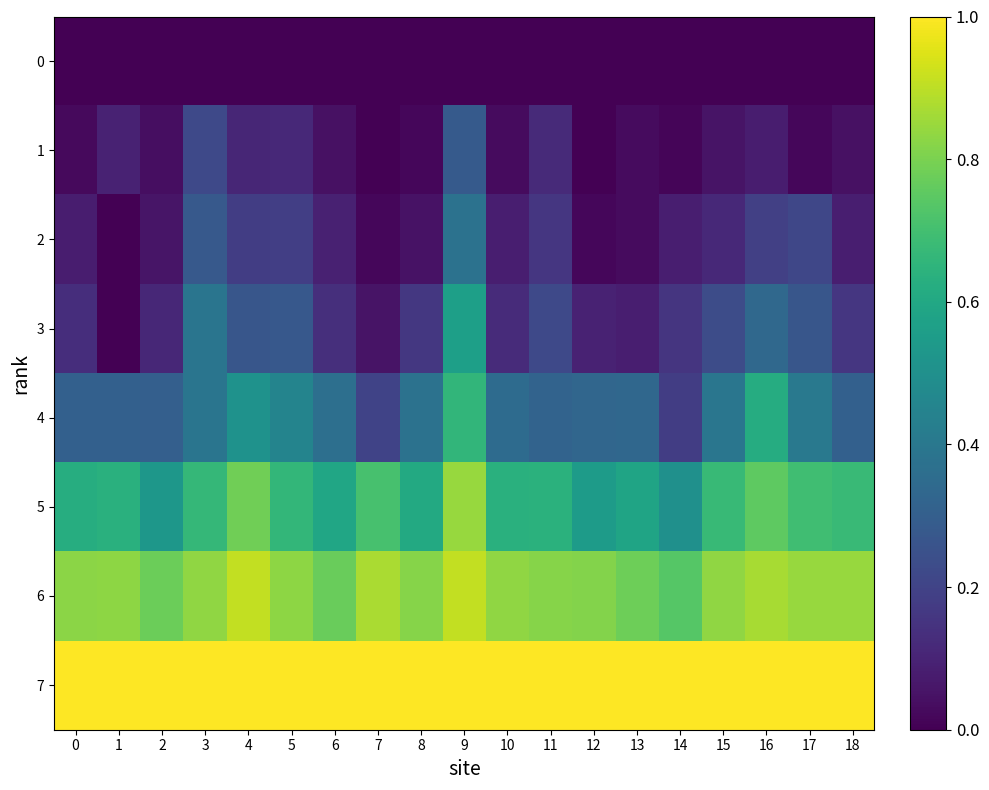

Reading left to right, transcribe all the data shown in this chart.

0: 0=0.0	1=0.0	2=0.0	3=0.0	4=0.0	5=0.0	6=0.0	7=0.0	8=0.0	9=0.0	10=0.0	11=0.0	12=0.0	13=0.0	14=0.0	15=0.0	16=0.0	17=0.0	18=0.0
1: 0=0.0	1=0.1	2=0.0	3=0.2	4=0.1	5=0.1	6=0.0	7=0.0	8=0.0	9=0.3	10=0.0	11=0.1	12=0.0	13=0.0	14=0.0	15=0.1	16=0.1	17=0.0	18=0.0
2: 0=0.1	1=0.0	2=0.1	3=0.3	4=0.2	5=0.2	6=0.1	7=0.0	8=0.0	9=0.4	10=0.1	11=0.2	12=0.0	13=0.0	14=0.1	15=0.1	16=0.2	17=0.2	18=0.1
3: 0=0.1	1=0.0	2=0.1	3=0.4	4=0.3	5=0.3	6=0.1	7=0.1	8=0.2	9=0.6	10=0.1	11=0.2	12=0.1	13=0.1	14=0.2	15=0.2	16=0.3	17=0.3	18=0.2
4: 0=0.3	1=0.3	2=0.3	3=0.4	4=0.5	5=0.5	6=0.4	7=0.2	8=0.4	9=0.7	10=0.4	11=0.3	12=0.3	13=0.3	14=0.2	15=0.4	16=0.6	17=0.4	18=0.3
5: 0=0.6	1=0.6	2=0.5	3=0.7	4=0.8	5=0.7	6=0.6	7=0.7	8=0.6	9=0.8	10=0.6	11=0.6	12=0.5	13=0.6	14=0.5	15=0.7	16=0.8	17=0.7	18=0.7
6: 0=0.8	1=0.8	2=0.8	3=0.8	4=0.9	5=0.8	6=0.8	7=0.9	8=0.8	9=0.9	10=0.8	11=0.8	12=0.8	13=0.8	14=0.7	15=0.8	16=0.9	17=0.8	18=0.8
7: 0=1.0	1=1.0	2=1.0	3=1.0	4=1.0	5=1.0	6=1.0	7=1.0	8=1.0	9=1.0	10=1.0	11=1.0	12=1.0	13=1.0	14=1.0	15=1.0	16=1.0	17=1.0	18=1.0